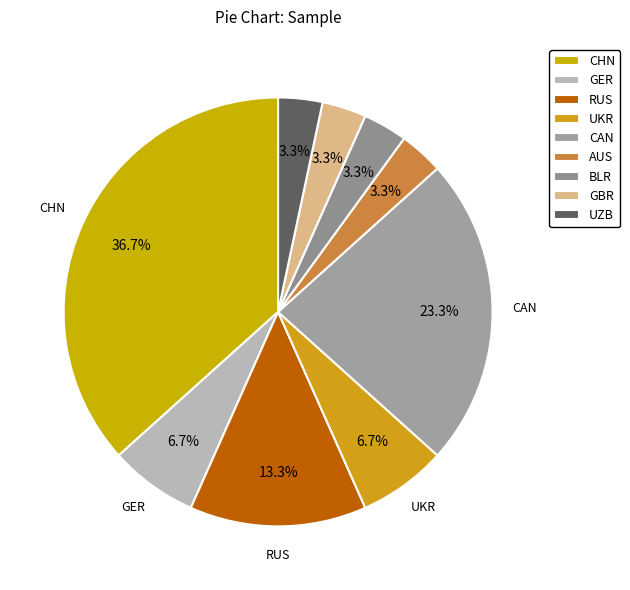

Count the number of slices in the pie.

9